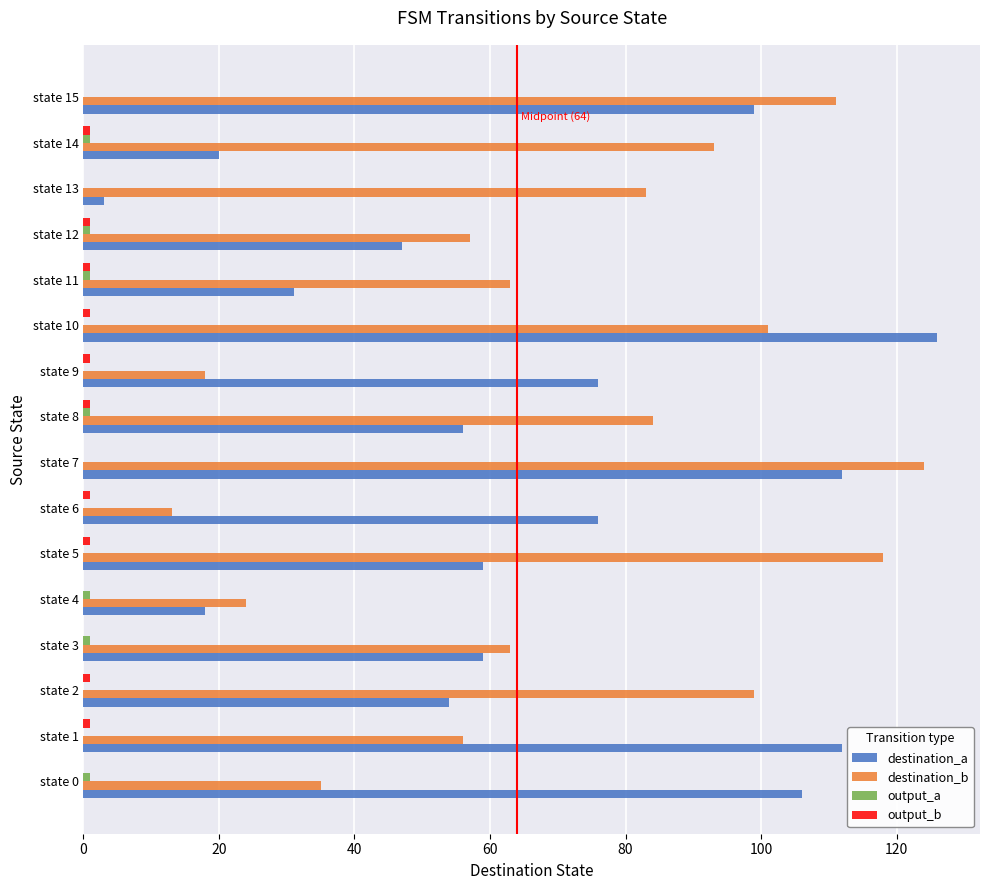

Which series changed the most between state 4 and state 5?

destination_b